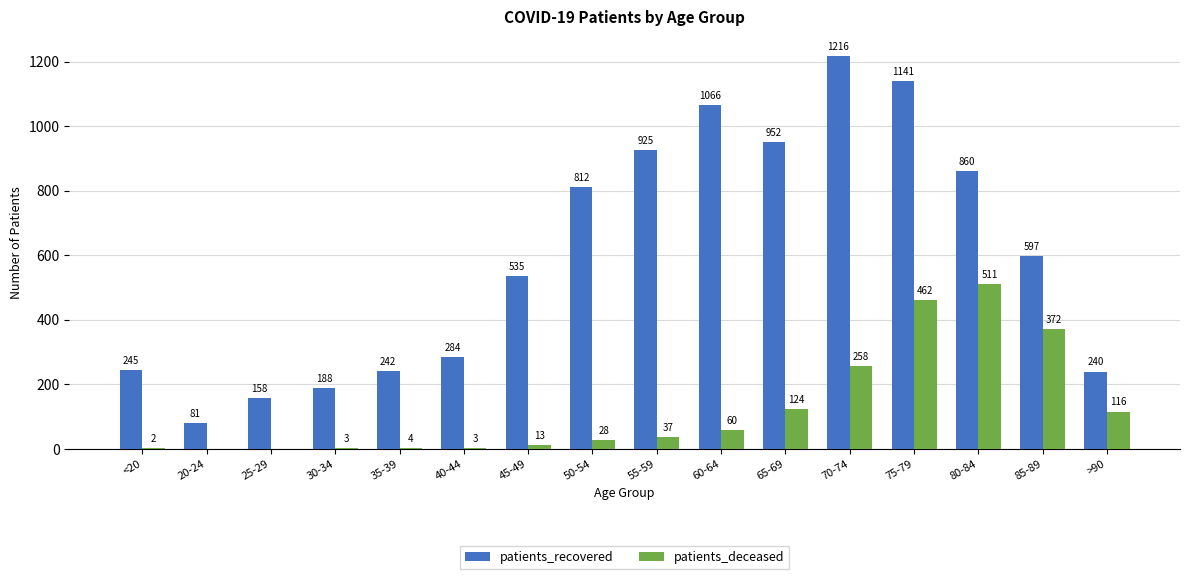

Reading left to right, list all the values displayed in this chart.

patients_recovered: <20=245	20-24=81	25-29=158	30-34=188	35-39=242	40-44=284	45-49=535	50-54=812	55-59=925	60-64=1066	65-69=952	70-74=1216	75-79=1141	80-84=860	85-89=597	>90=240
patients_deceased: <20=2	20-24=0	25-29=0	30-34=3	35-39=4	40-44=3	45-49=13	50-54=28	55-59=37	60-64=60	65-69=124	70-74=258	75-79=462	80-84=511	85-89=372	>90=116